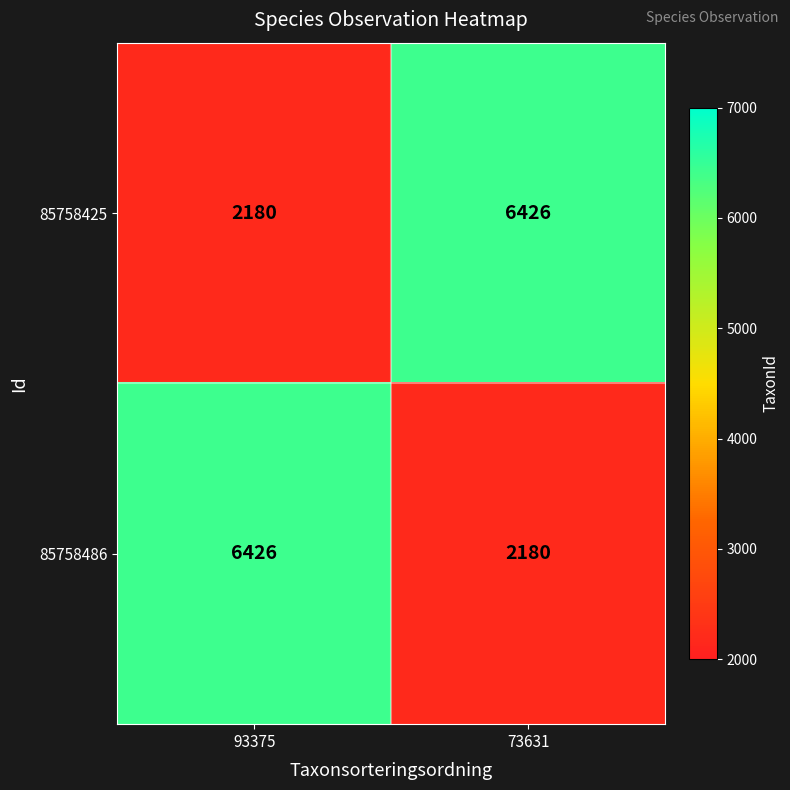

At 73631, list the series in order from smallest to largest.

85758486, 85758425